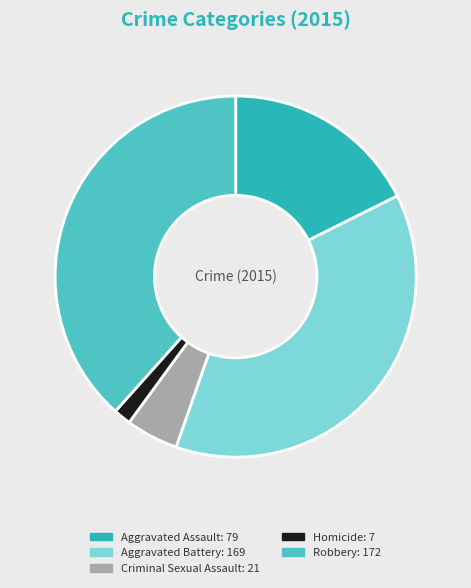

Is there a majority slice in this chart?

No